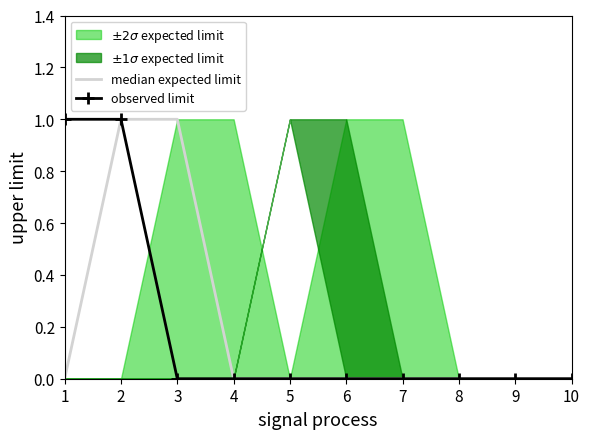

At which category is the sum across all series the highest?

2